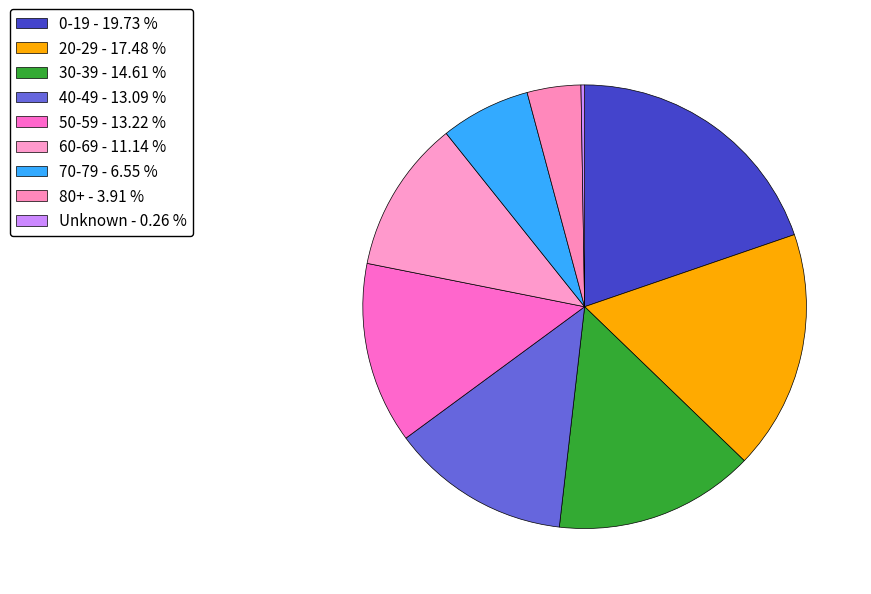

Rank the categories by value from highest to lowest.

0-19, 20-29, 30-39, 50-59, 40-49, 60-69, 70-79, 80+, Unknown